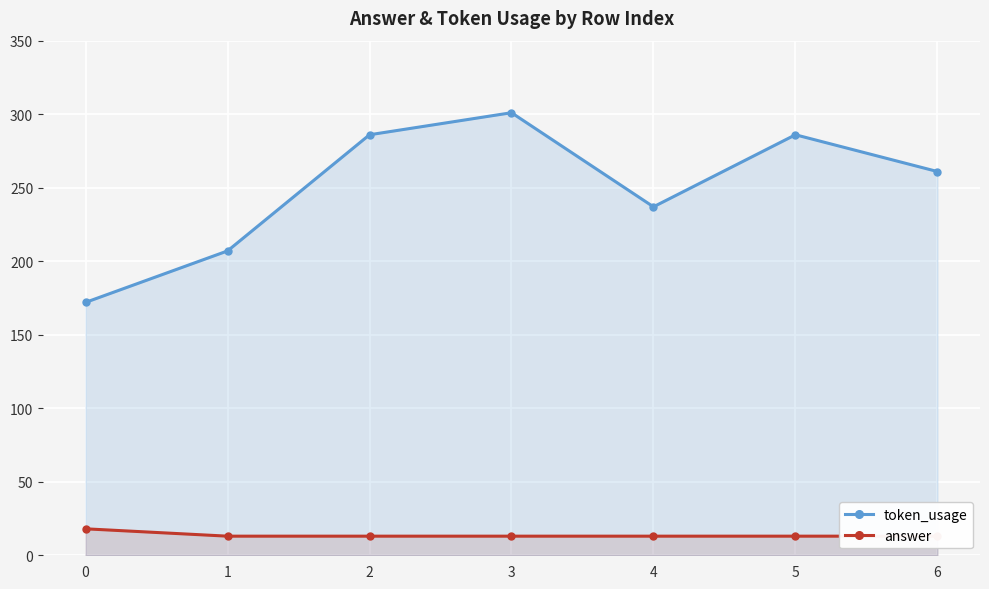

At which label is token_usage closest to 236?

4